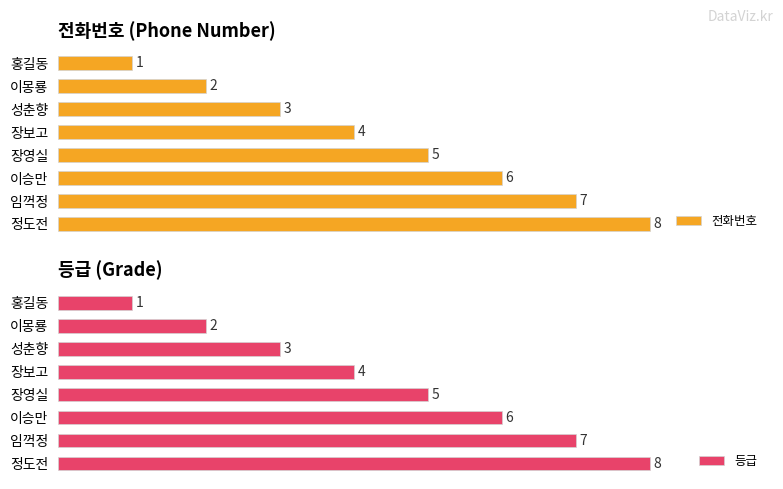

At which label is 전화번호 closest to 4?

장보고